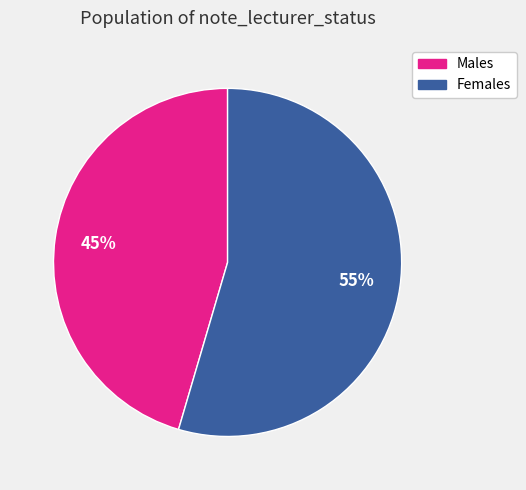

Count the number of slices in the pie.

2